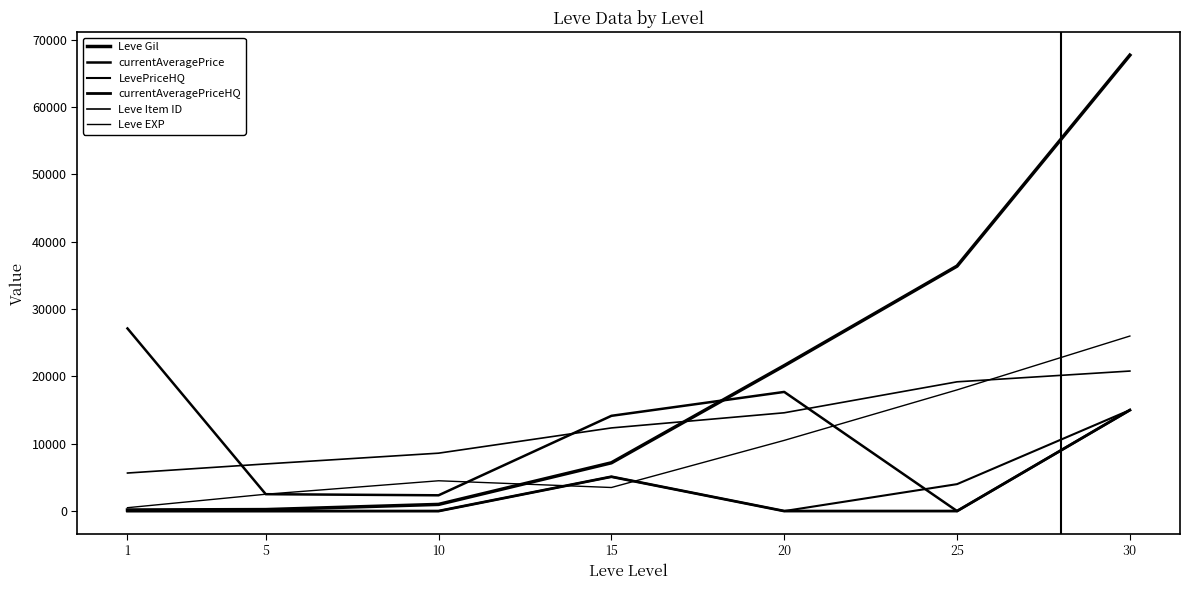

At which label does Leve Gil reach its minimum?

1